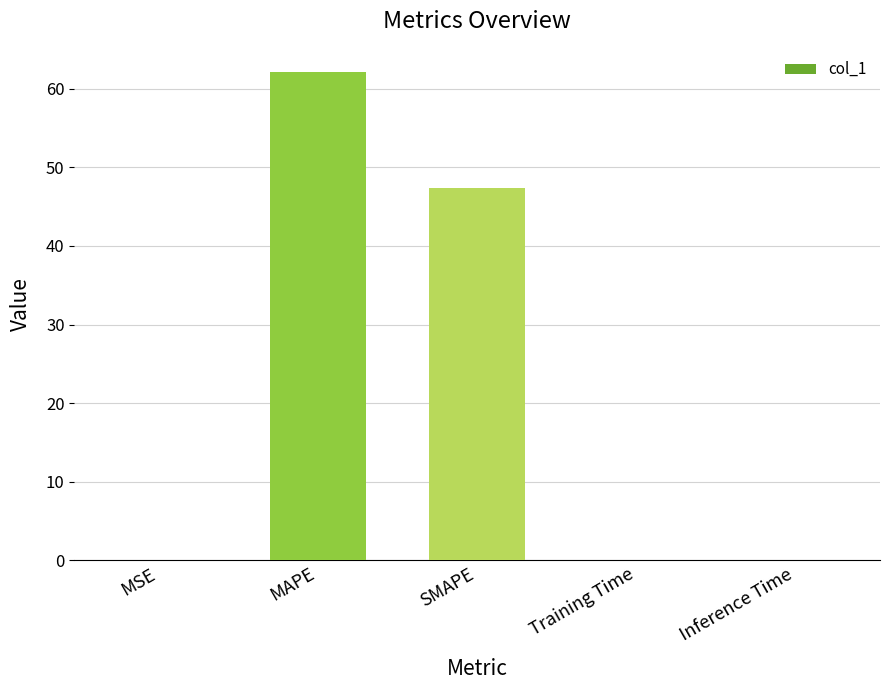

Which category has the highest value across all series?

MAPE